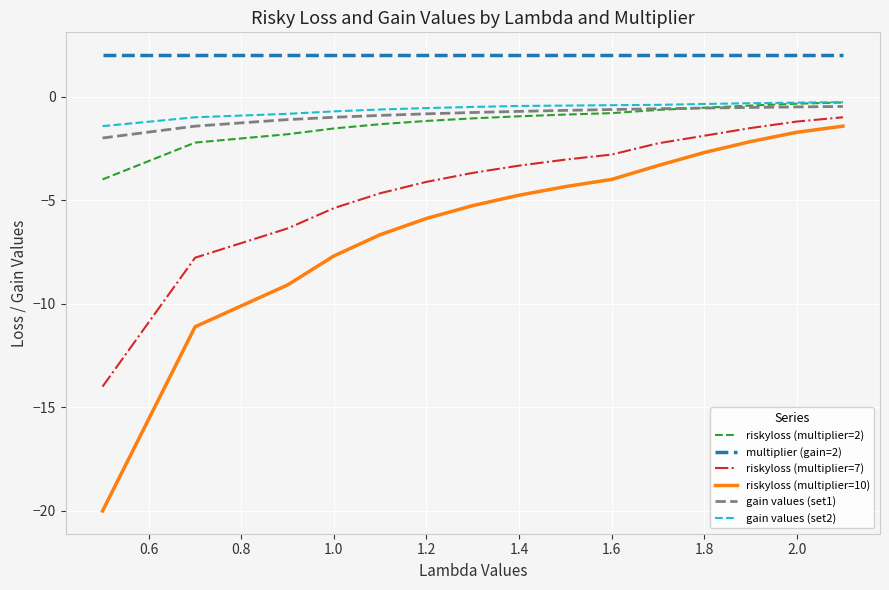

Which series has the widest spread of values?

riskyloss (multiplier=10)